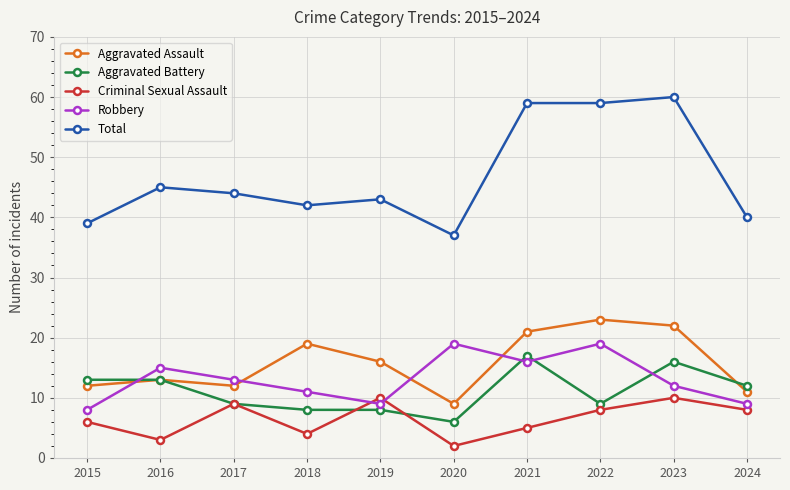

Where is the first local minimum for Robbery?

2019